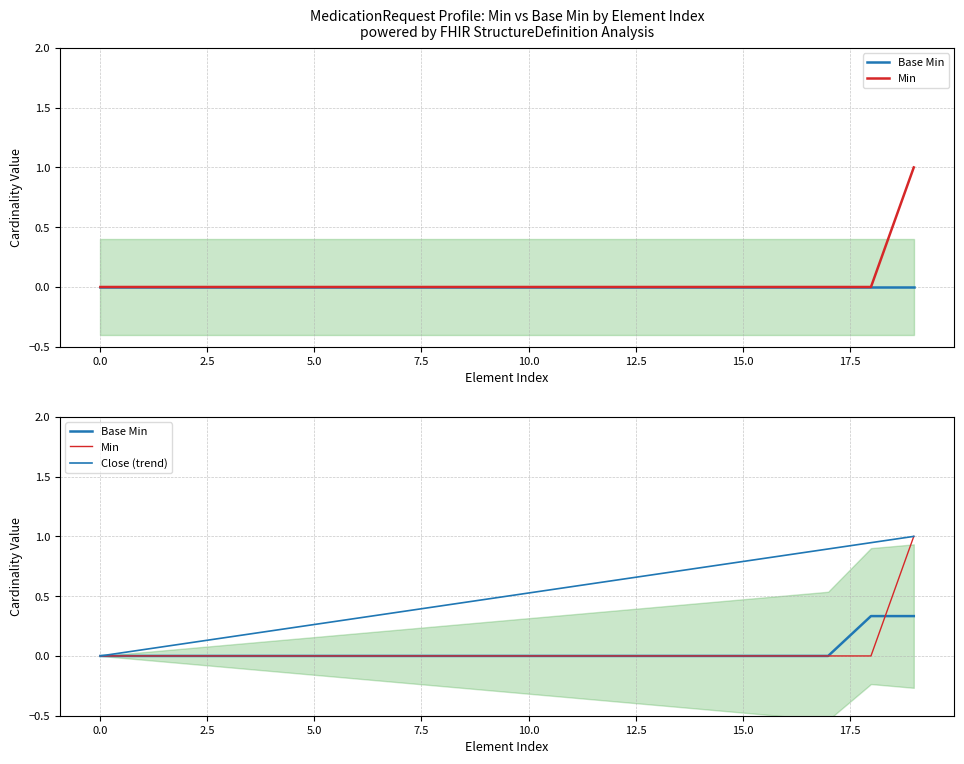

At how many categories does at least one series exceed 0?

19